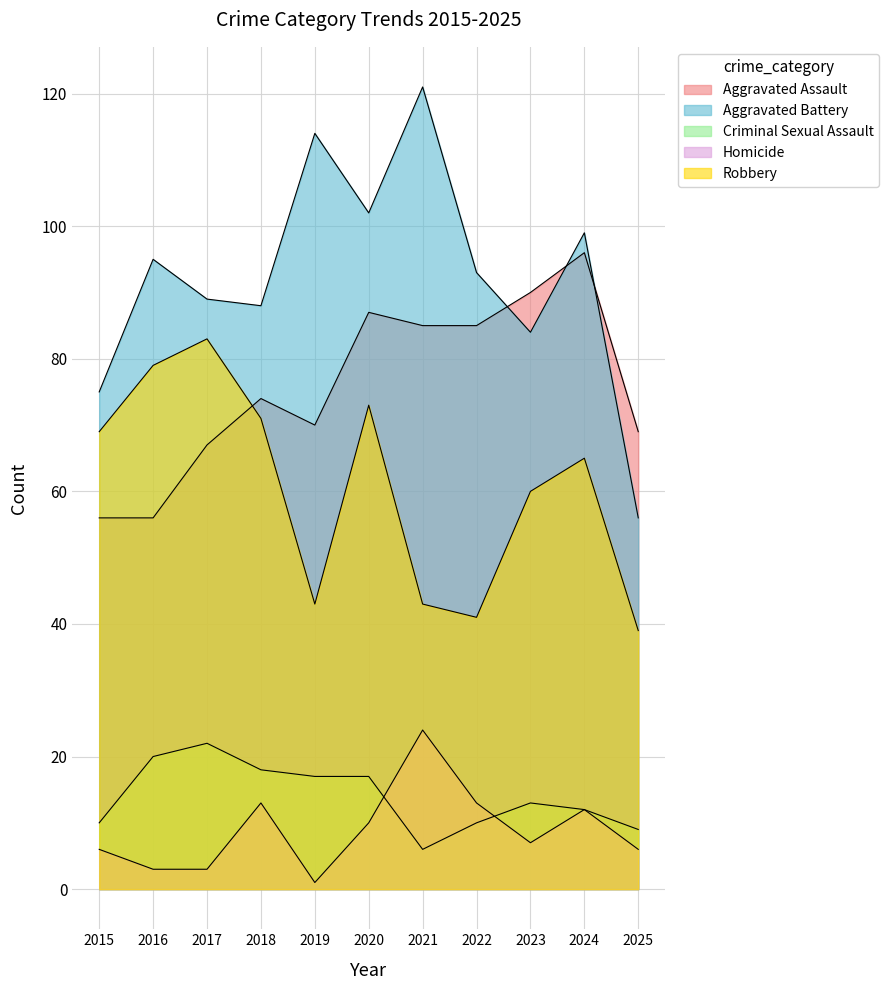

Count the number of data series in this chart.

5